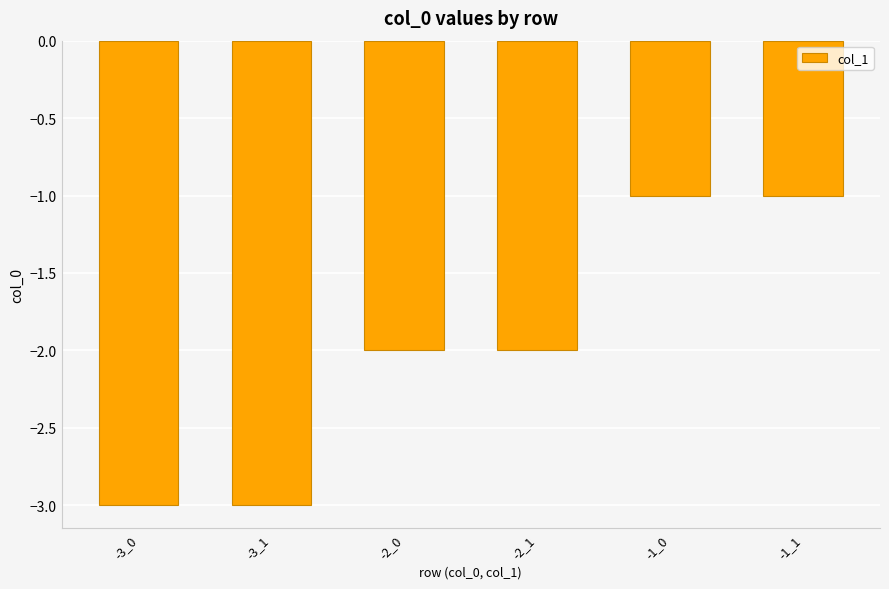

What is the label of the 6th bar from the right?

-3_0